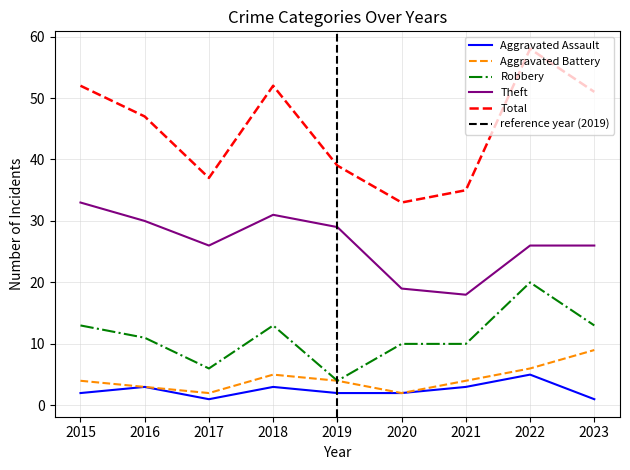

Where is the first local maximum for Theft?

2018